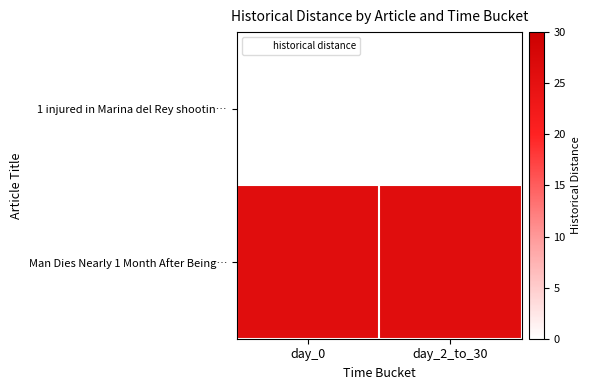

What is the total value across all series at day_2_to_30?

26